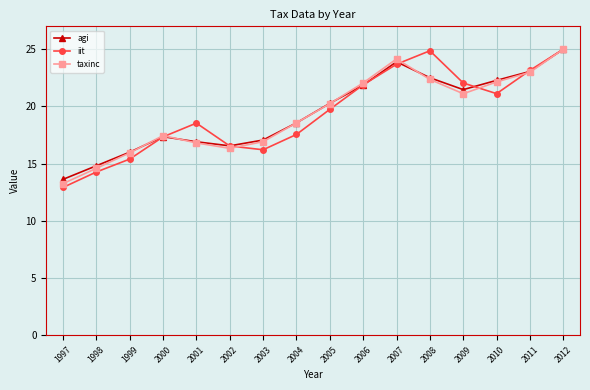

What is the difference between the taxinc values at 1997 and 2011?

9.7